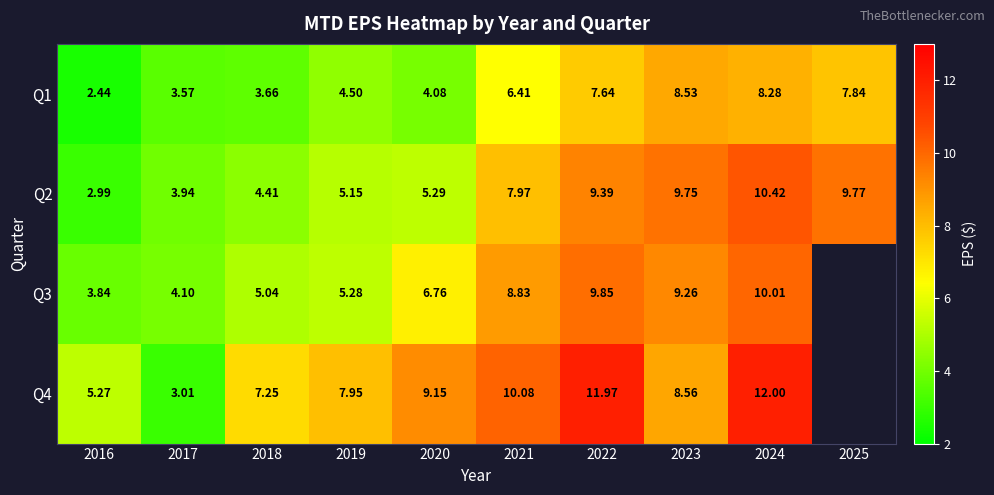

The value of Q1 at 2023 is 4.1. True or false?

False